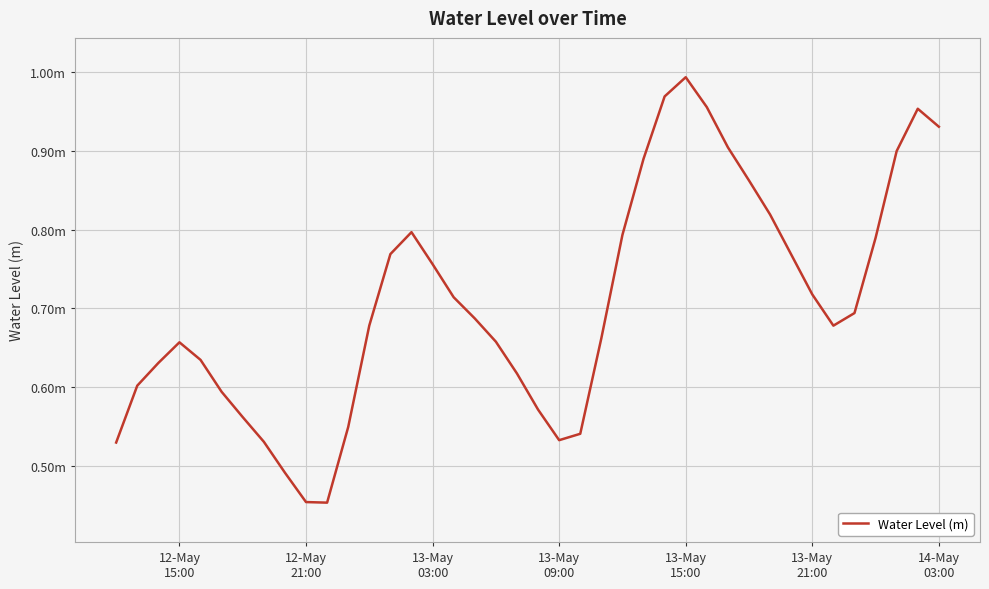

Does the chart have visible grid lines?

Yes